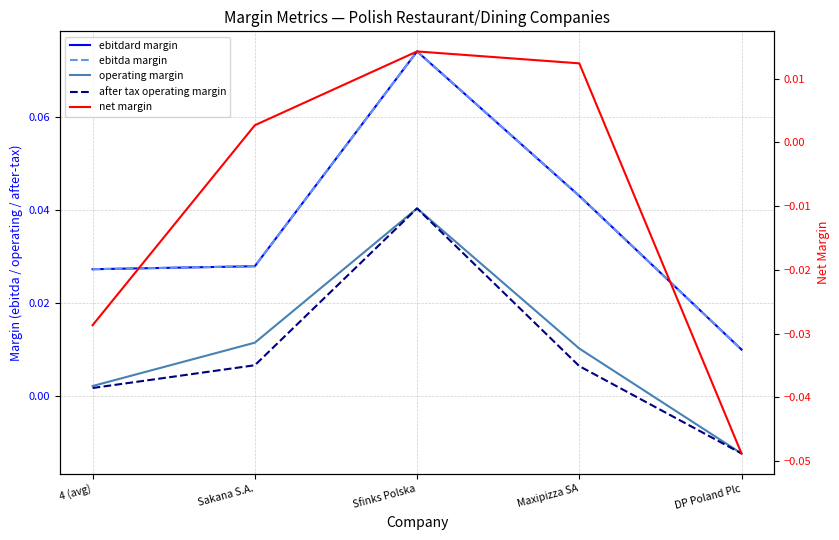

How many lines are shown in the chart?

5